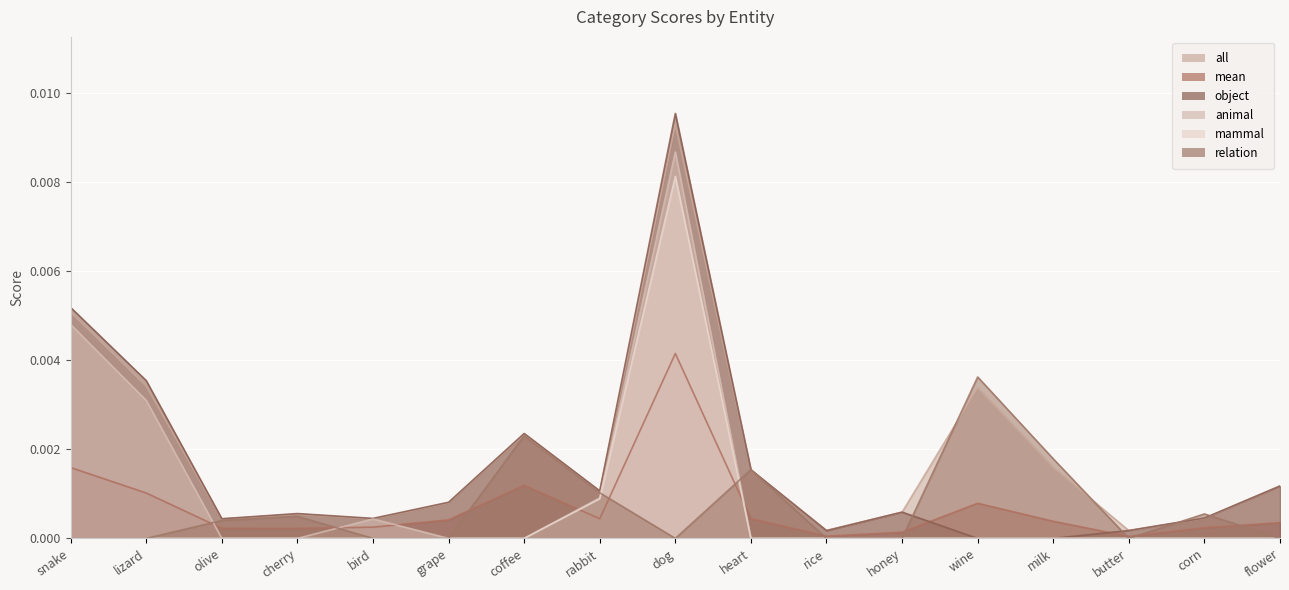

In all, how many points are lower than both neighbors (excluding endpoints)?

5